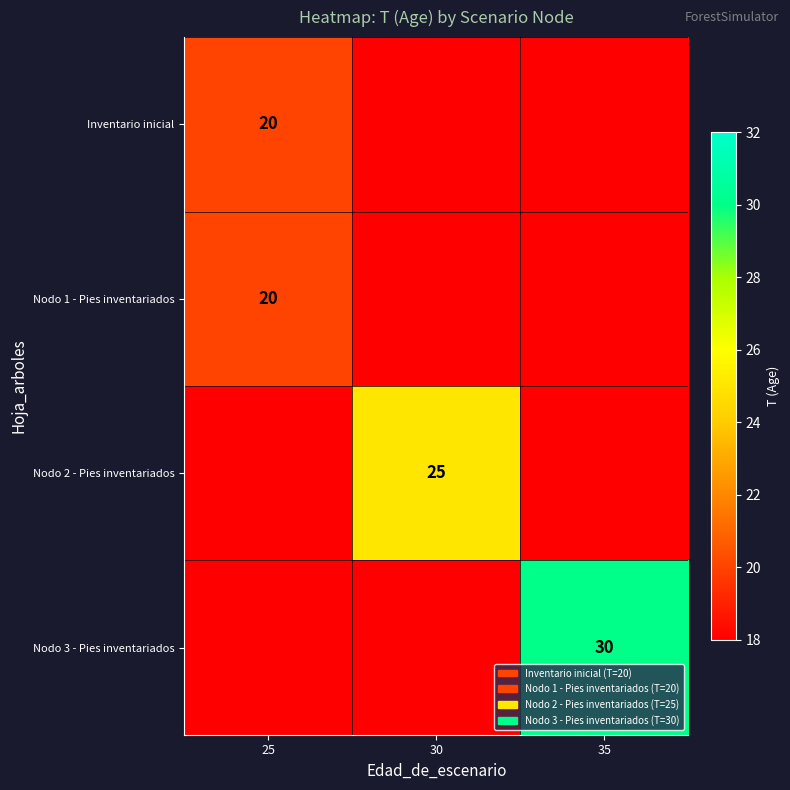

Which label corresponds to the smallest value in the chart?

30